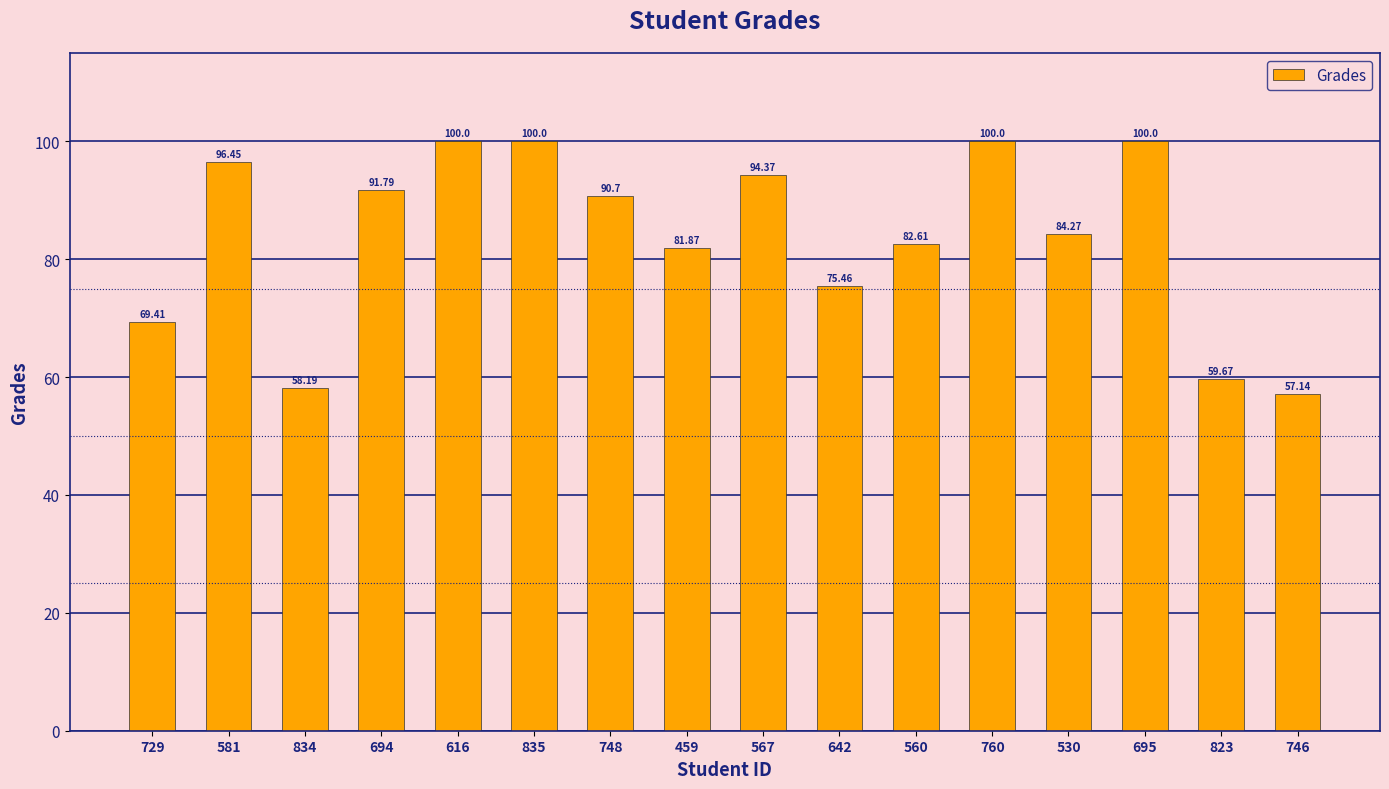

Approximately how many times larger is the value at 748 compared to 642?

1.2